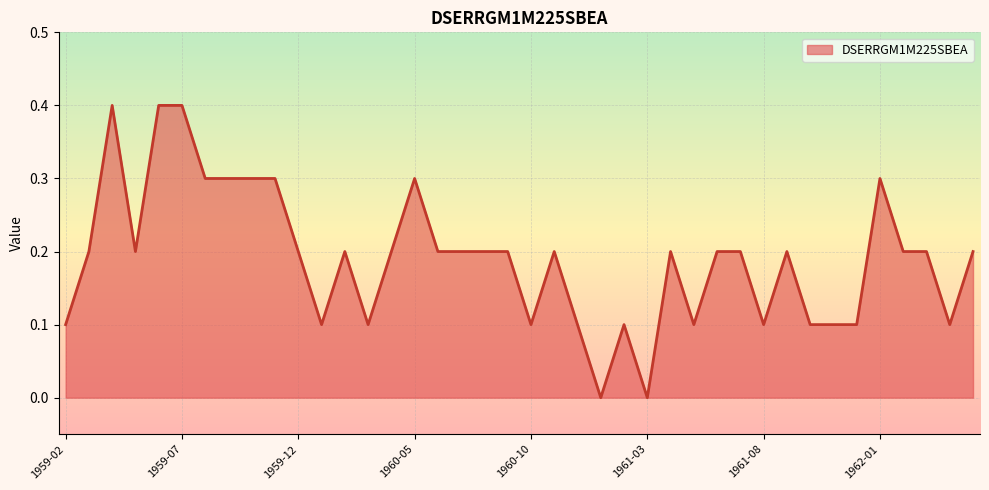

What is the difference between the maximum and minimum values?

0.4